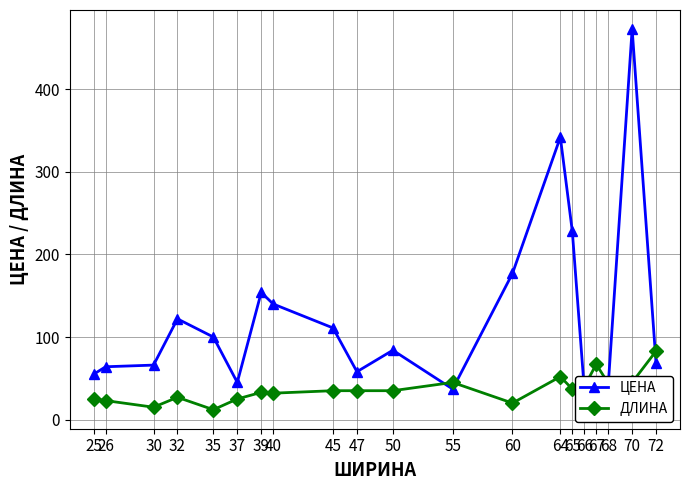

Reading left to right, what are all the values shown in this chart?

ЦЕНА: 55	64	66	122	100	45	154	140	111	58	84	37	177	342	228	37	44	41	473	68
ДЛИНА: 25	23	15	27	12	25	33	32	35	35	35	45	20	52	37	40	67	44	45	83